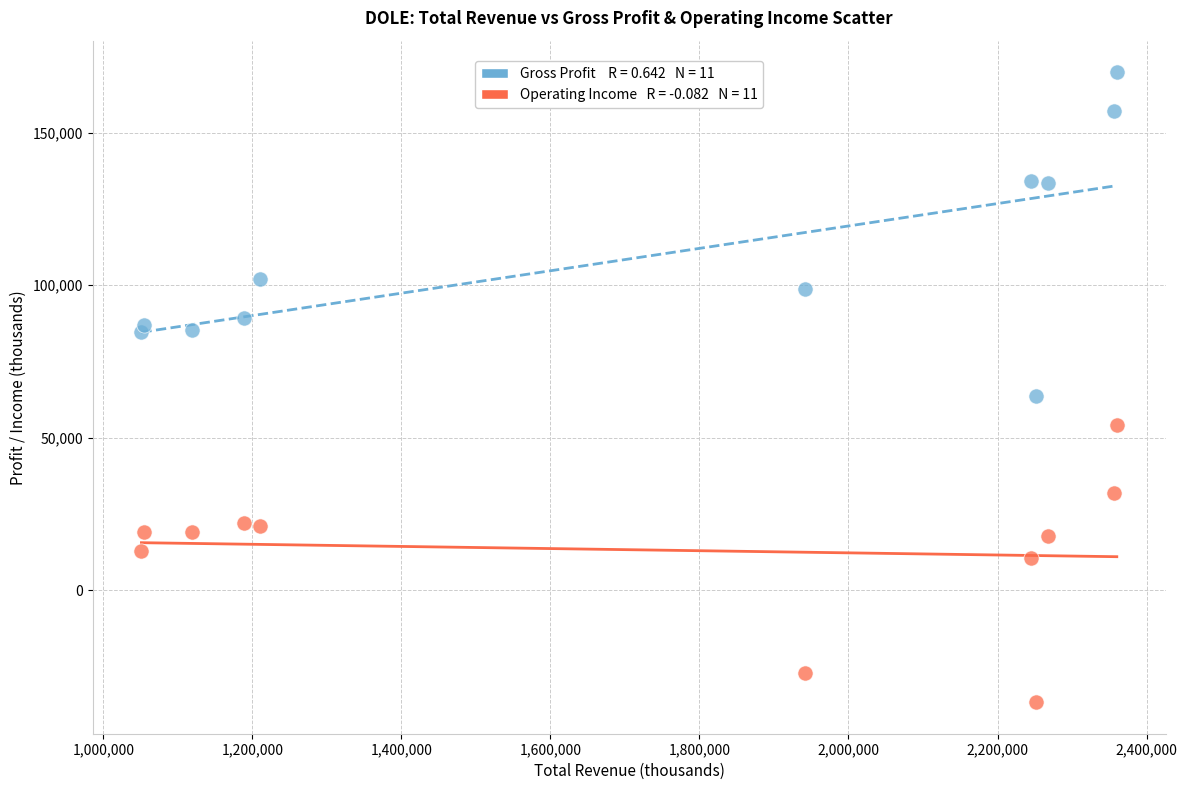

Across all series, what Y value is closest to 66550?

63700